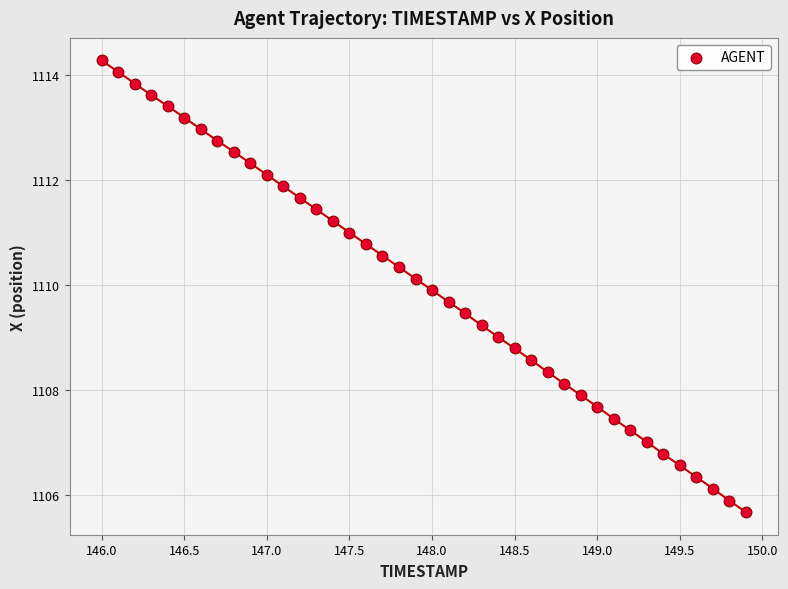

What is the range of Y values (max minus min)?

8.6